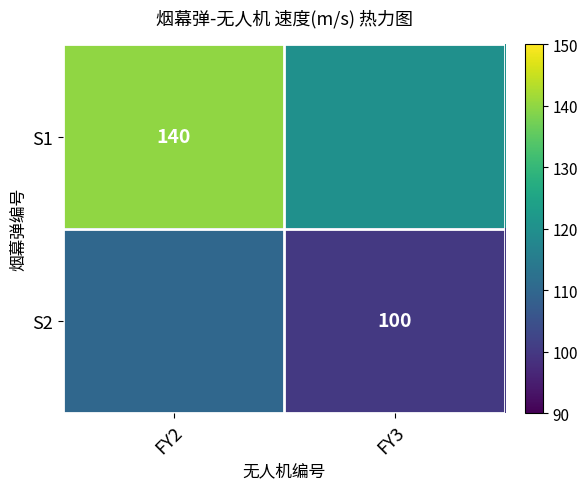

The S2 series shows 38 at FY3. True or false?

False